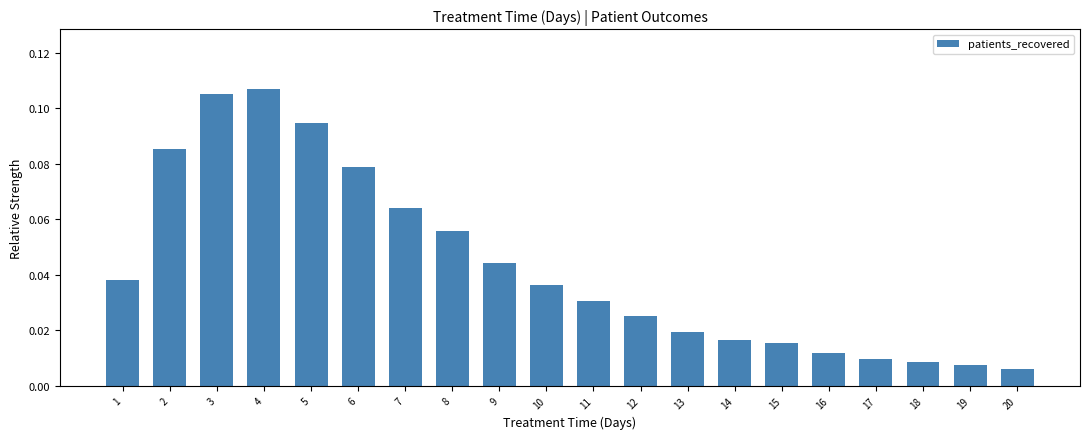

Which has a higher value, 14 or 8?

8